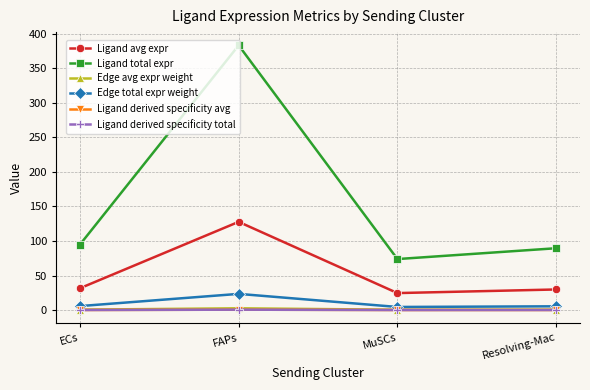

Does the chart have visible grid lines?

Yes